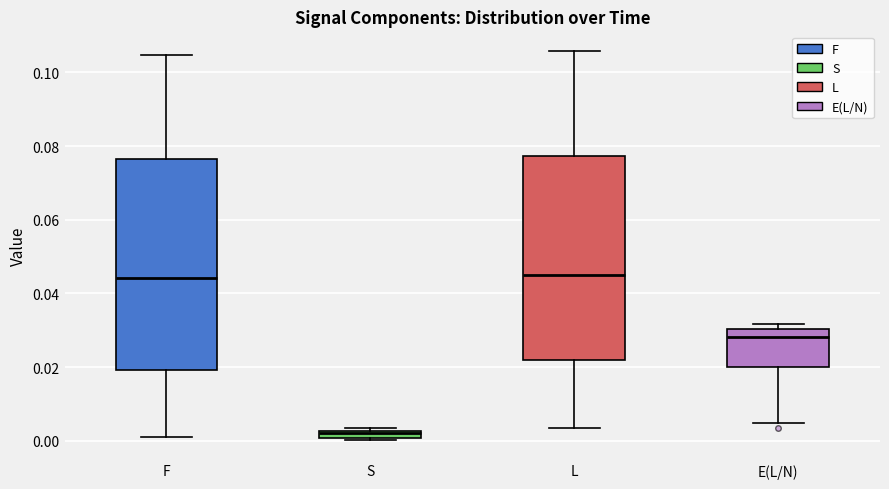

Where is the upper edge of the box for F on the y-axis? The values are not printed on the chart, so give them approximately, as read against the axis.

0.076